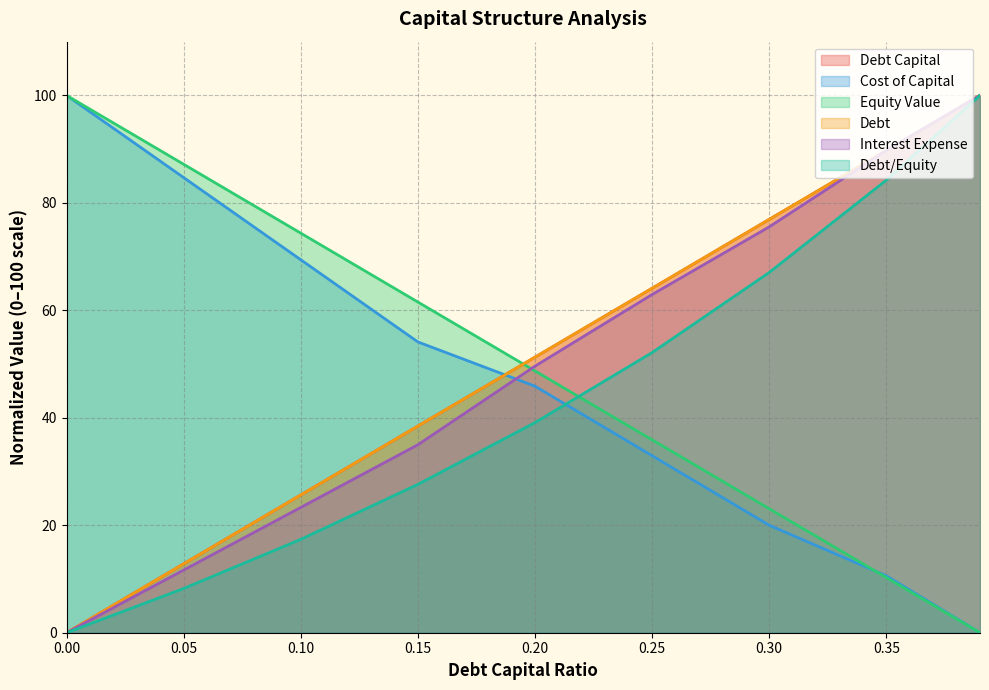

How many values in cost_capital are above zero?

8